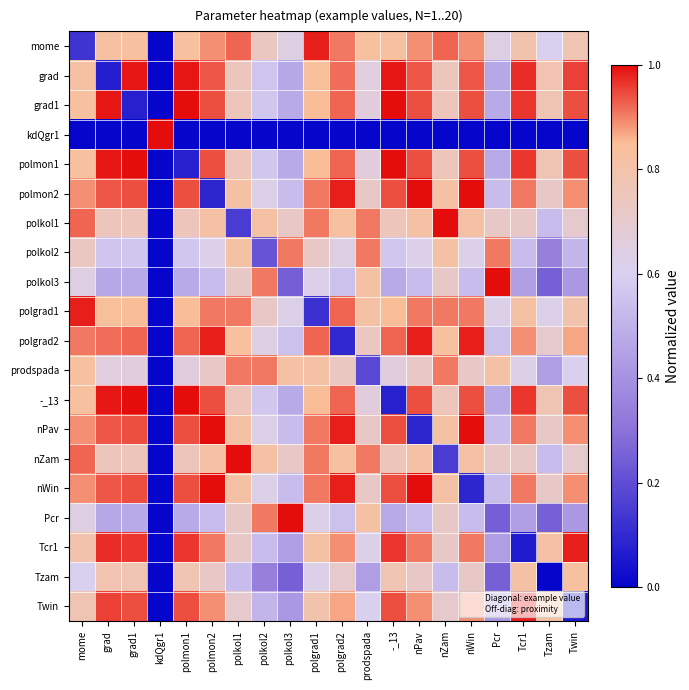

What is the total value across all series at -_13?

14.9